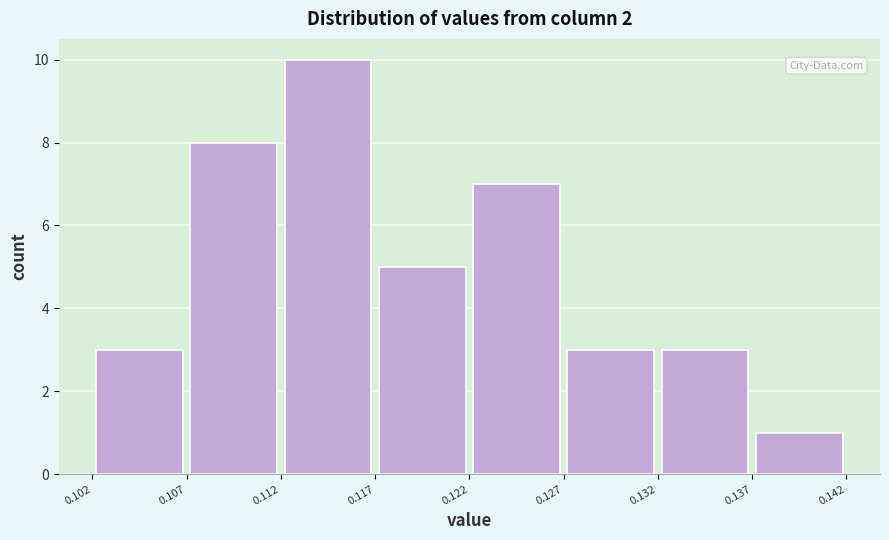

What is the height of the bar covering 0.132 to 0.137 on the x-axis? The values are not printed on the chart, so give them approximately, as read against the axis.

3